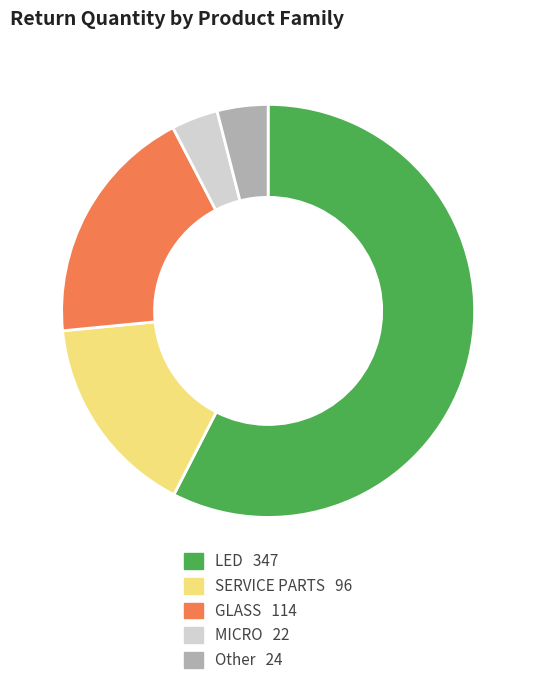

Is there any slice that represents more than half of the pie?

Yes